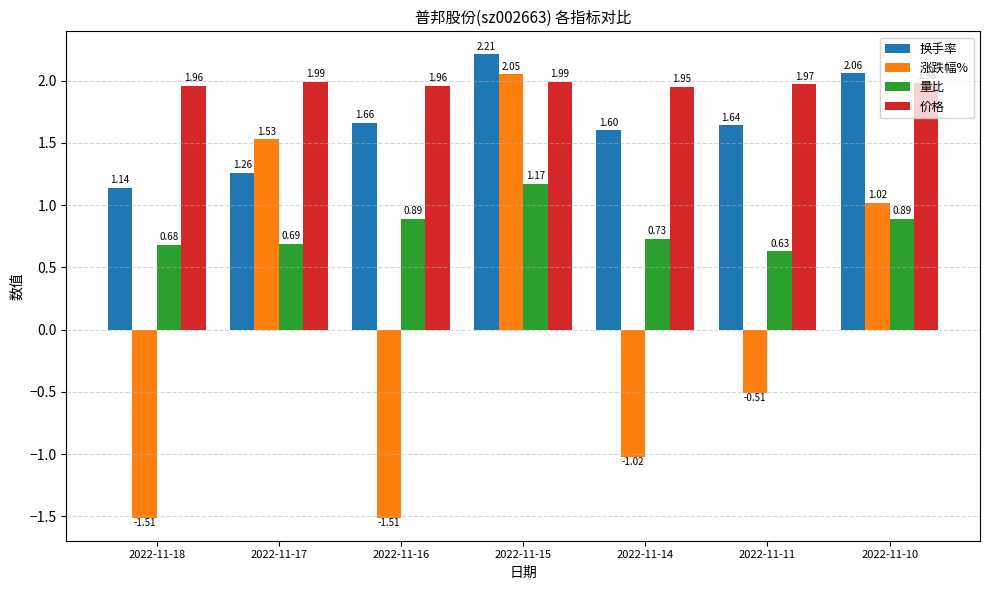

Is the value of 价格 at 2022-11-14 greater than the value of 涨跌幅% at 2022-11-14?

Yes